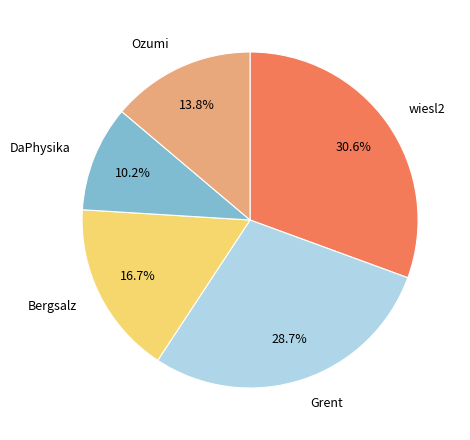

What percentage do wiesl2 and DaPhysika together represent?

40.8%